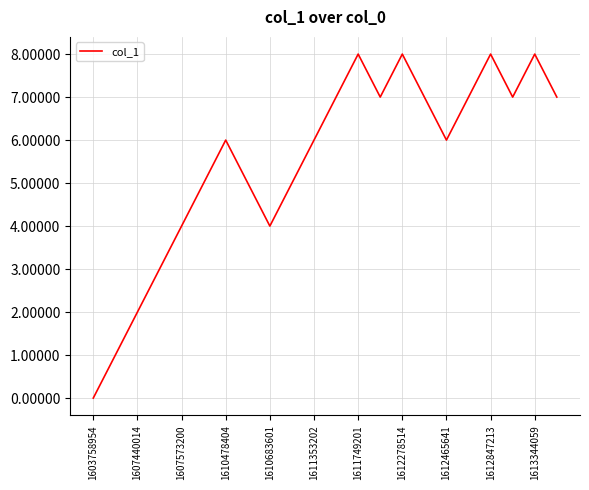

What is the maximum value shown in the chart?

8